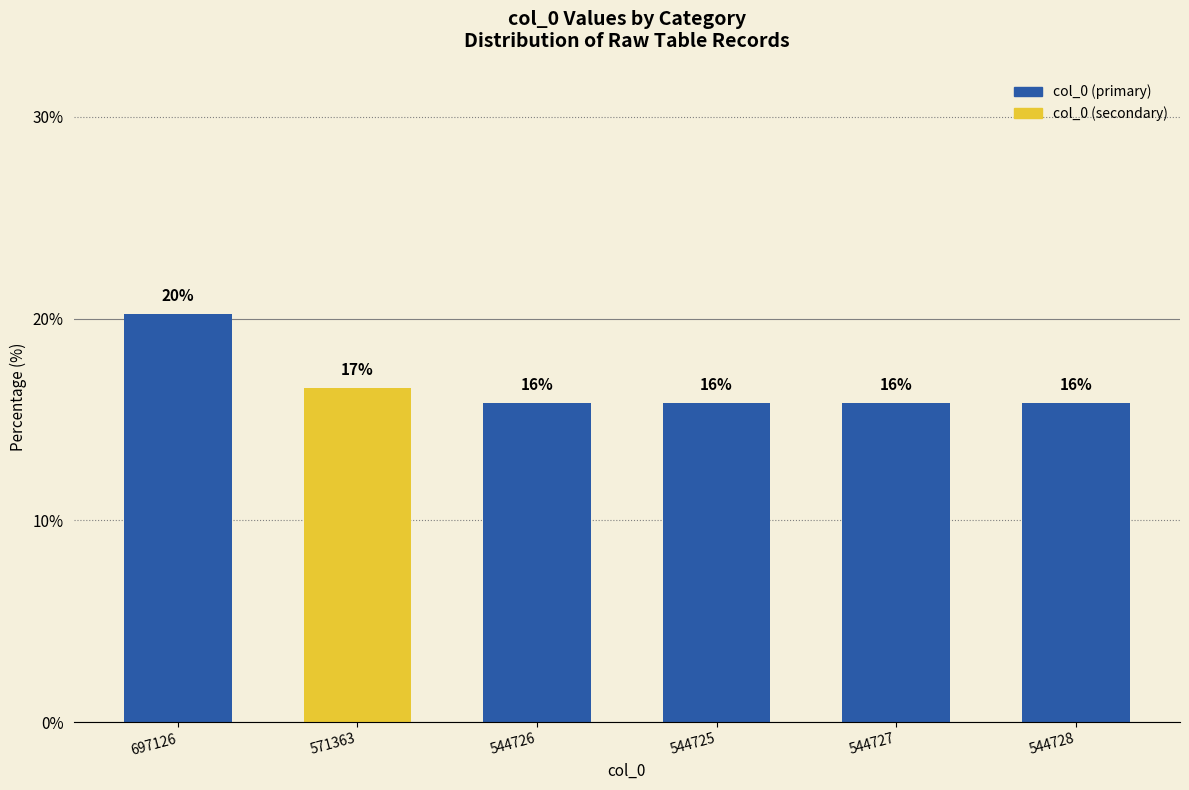

How many bars are there in total?

6